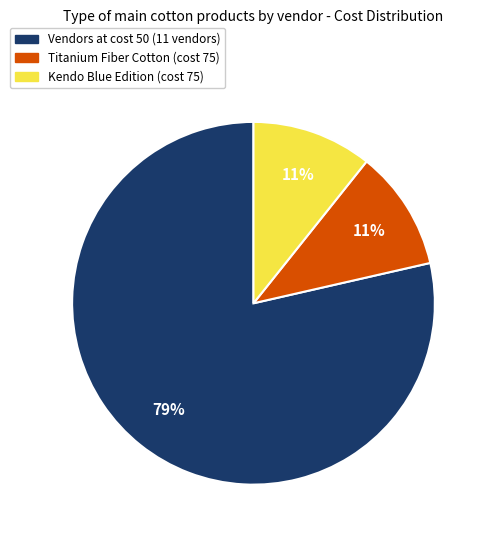

To the nearest percent, what is the average slice percentage?

33%